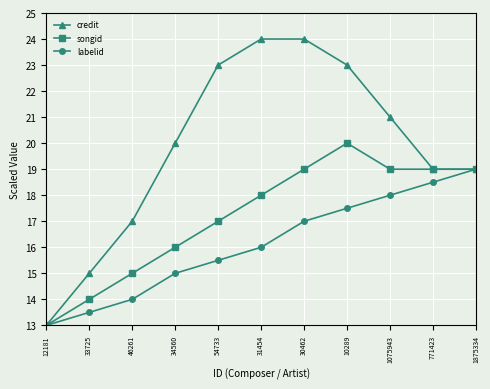

What is the average value of the labelid series?

16.1